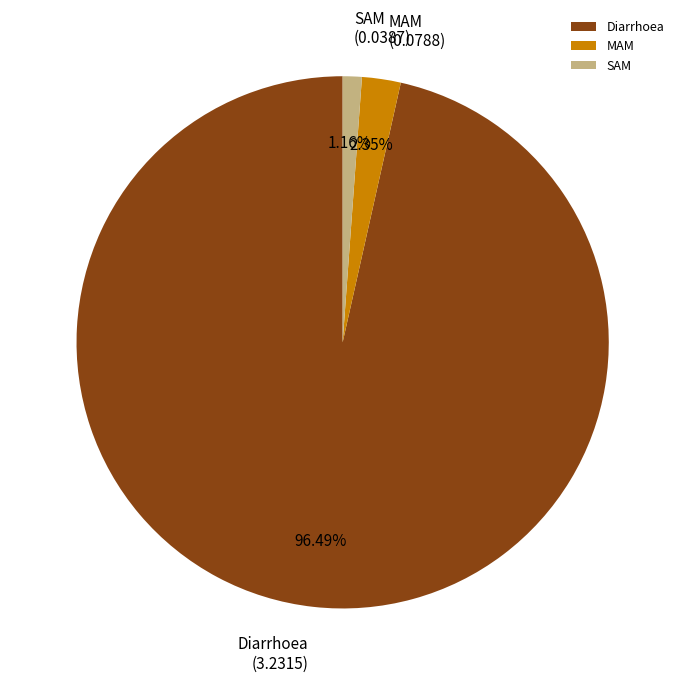

To the nearest percent, what percentage of the pie is Diarrhoea?

96%